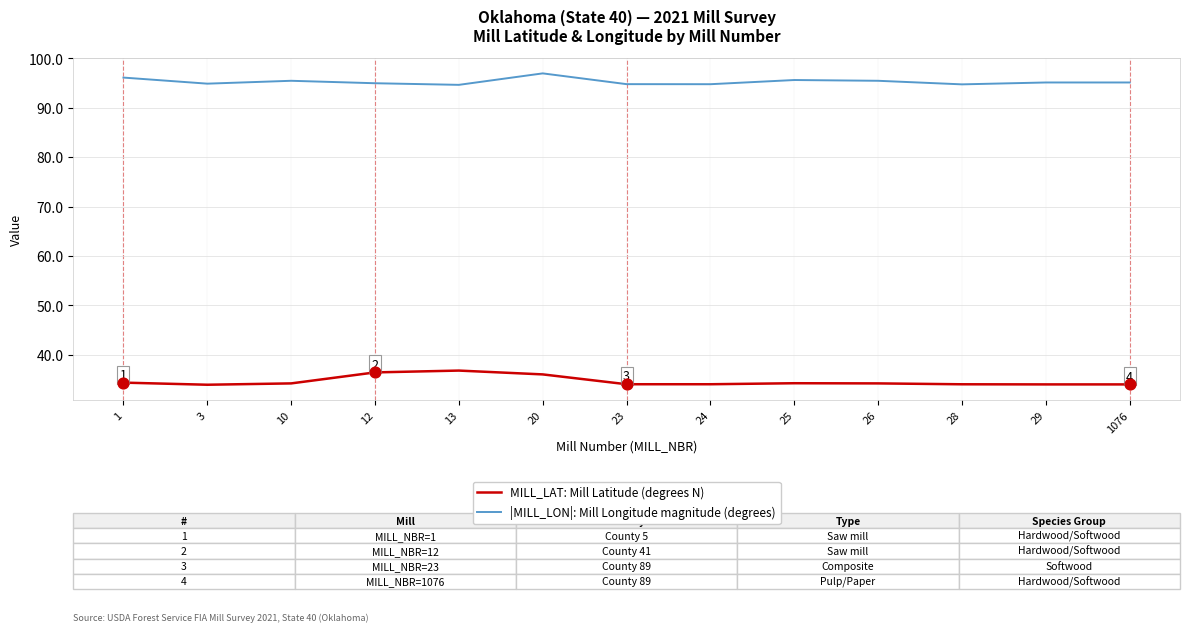

At how many categories does at least one series exceed 63?

13